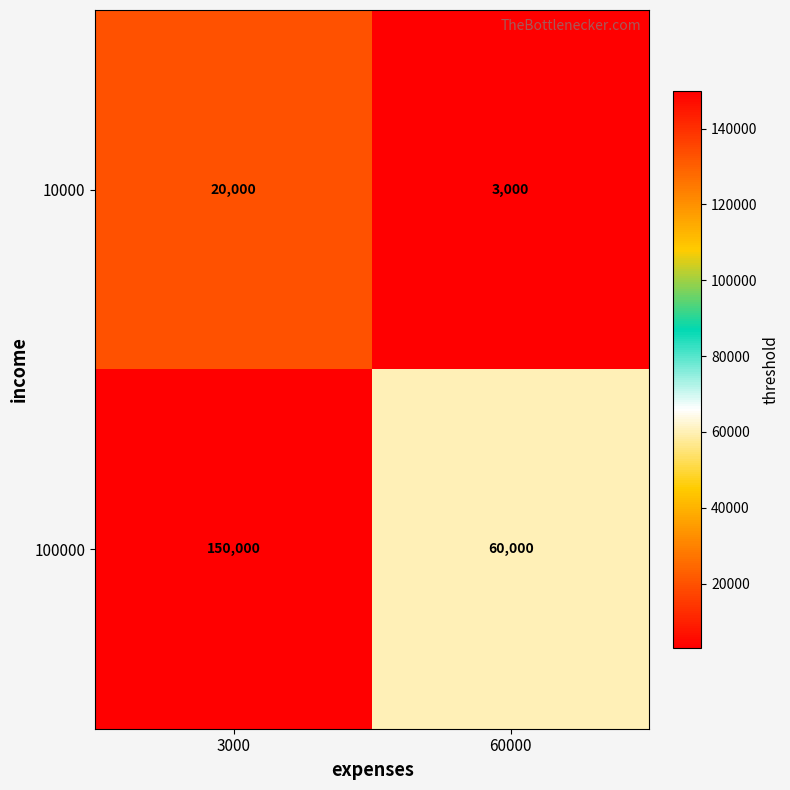

Which category has the lowest value across all series?

60000